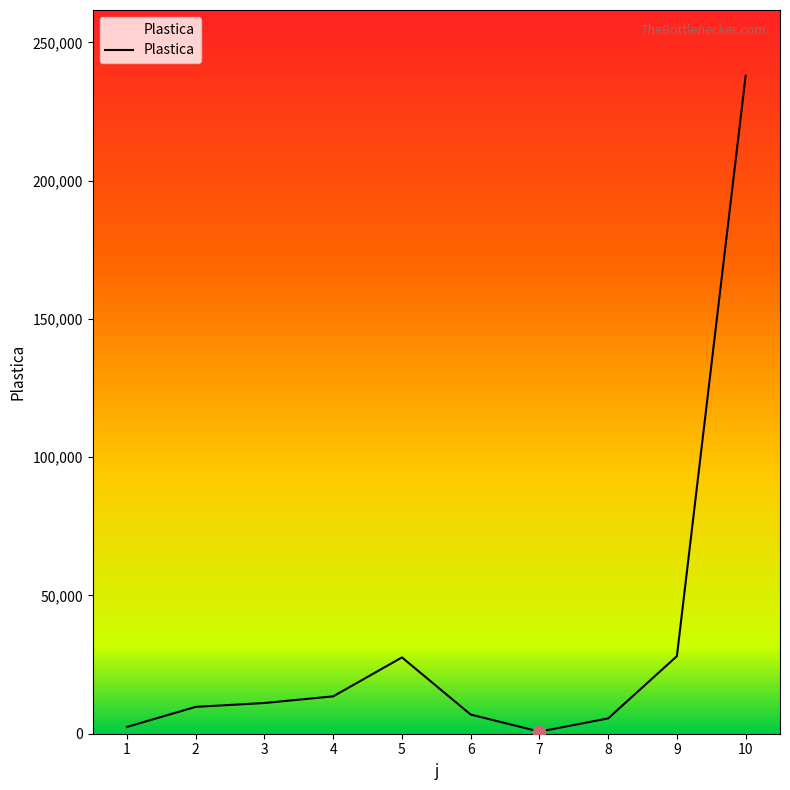

Approximately how many times larger is the value at 2 compared to 3?

0.9